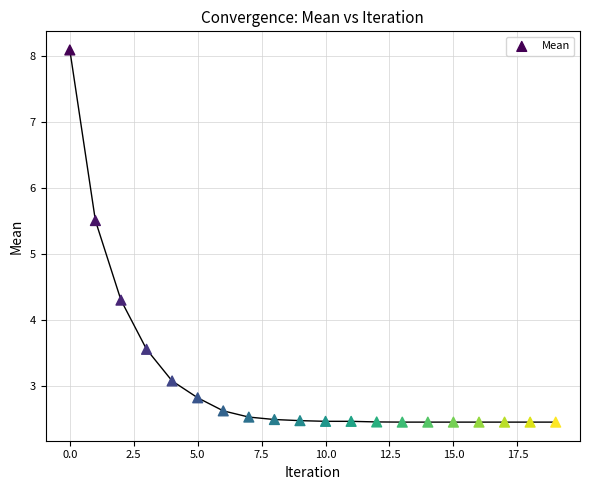

What Y value in the scatter plot is closest to 5?

5.5